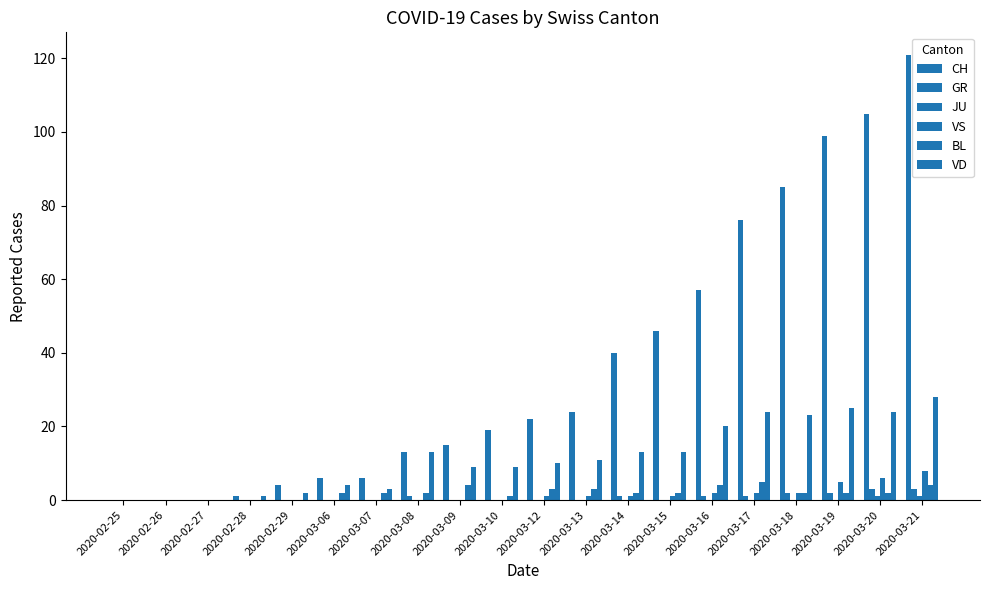

How many series are shown in this chart?

6